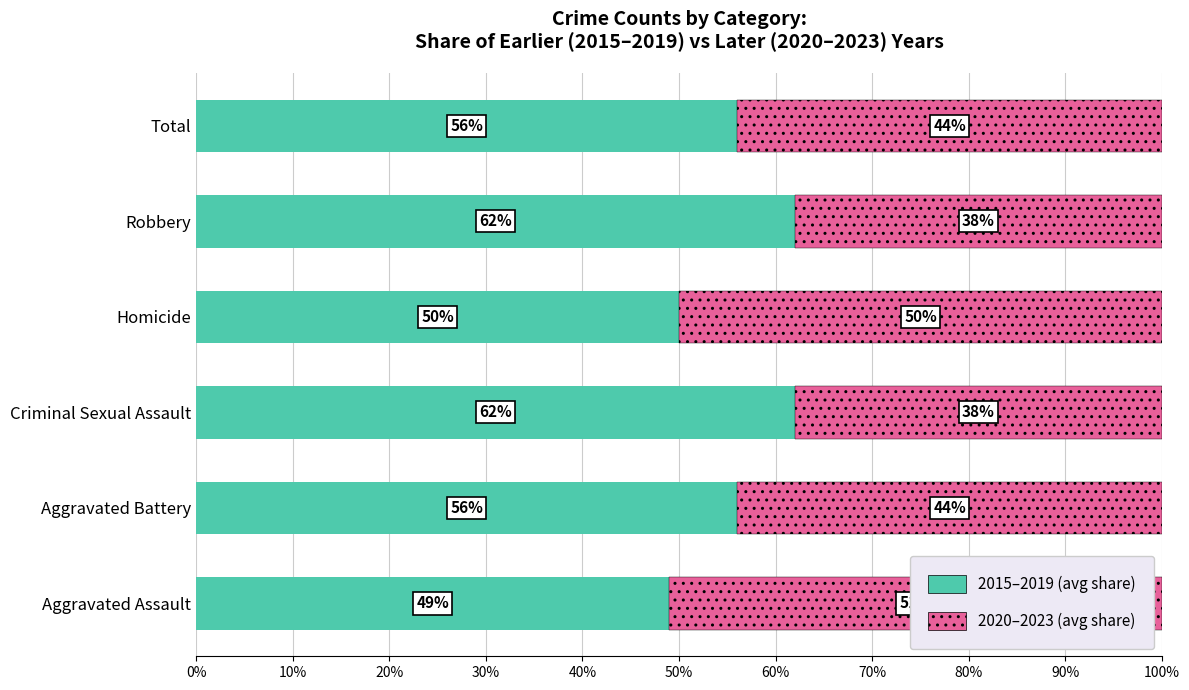

What is the sum of the 2015–2019 (avg share) values at Criminal Sexual Assault and Aggravated Assault?

111